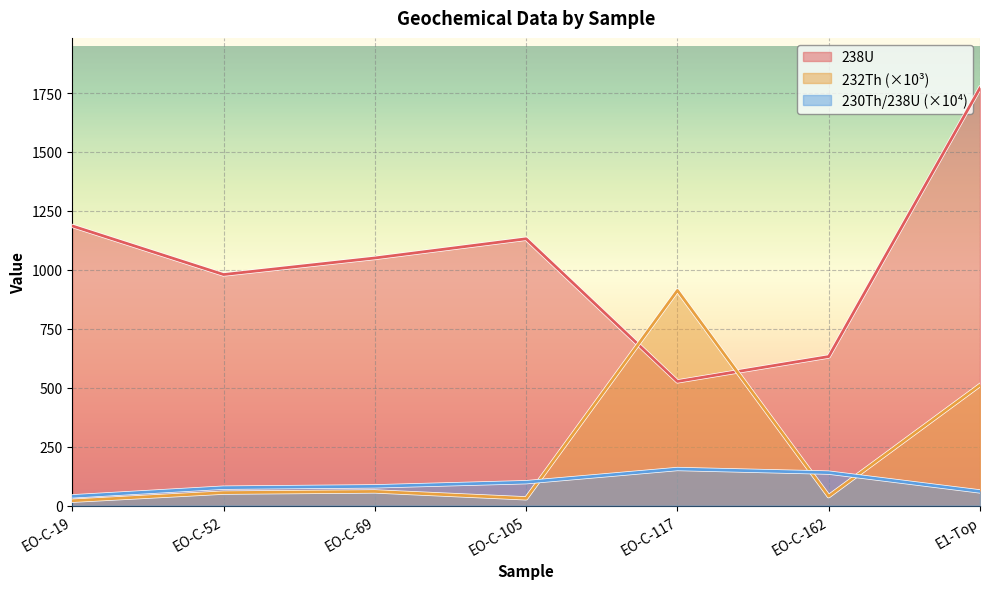

How many values in the 232Th series are below 55?

3